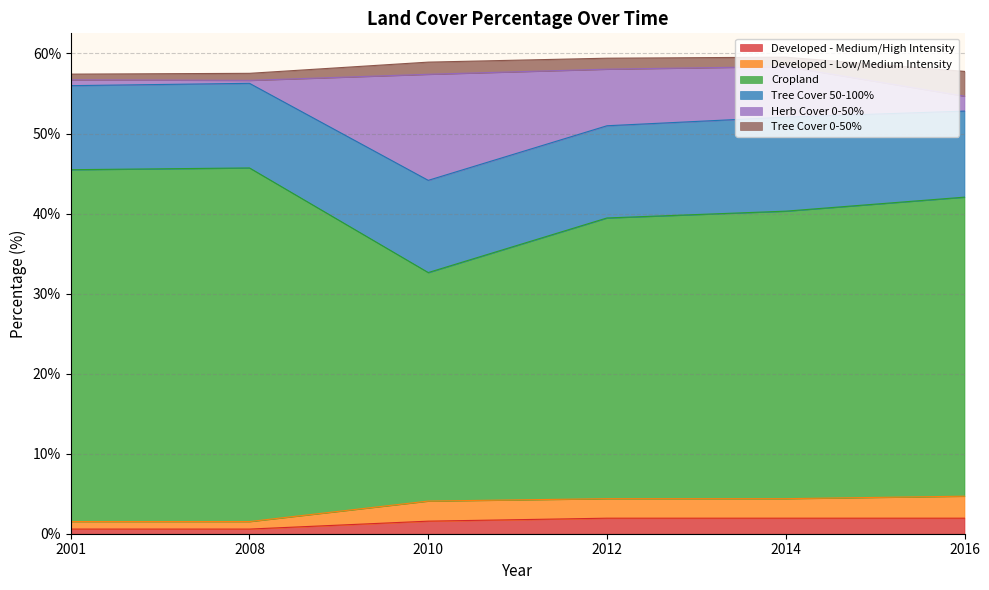

What is the maximum value for Developed - Medium/High Intensity?

1.9